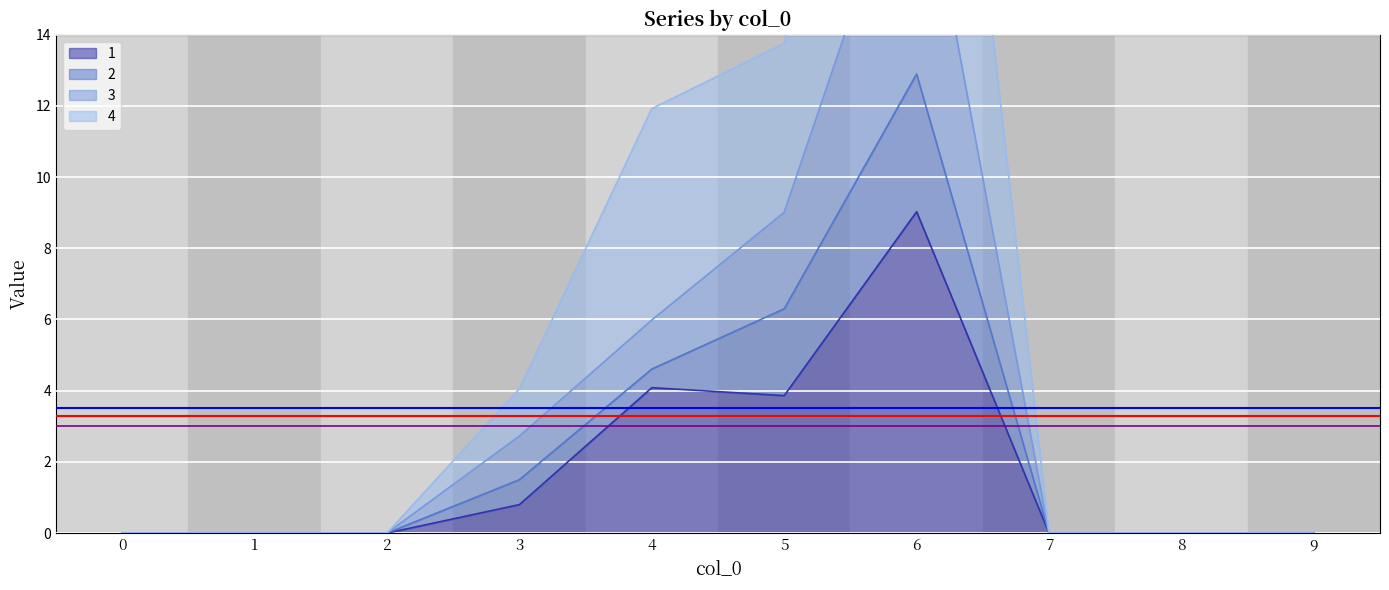

Is it true that 1 equals 4.1 at 4?

True